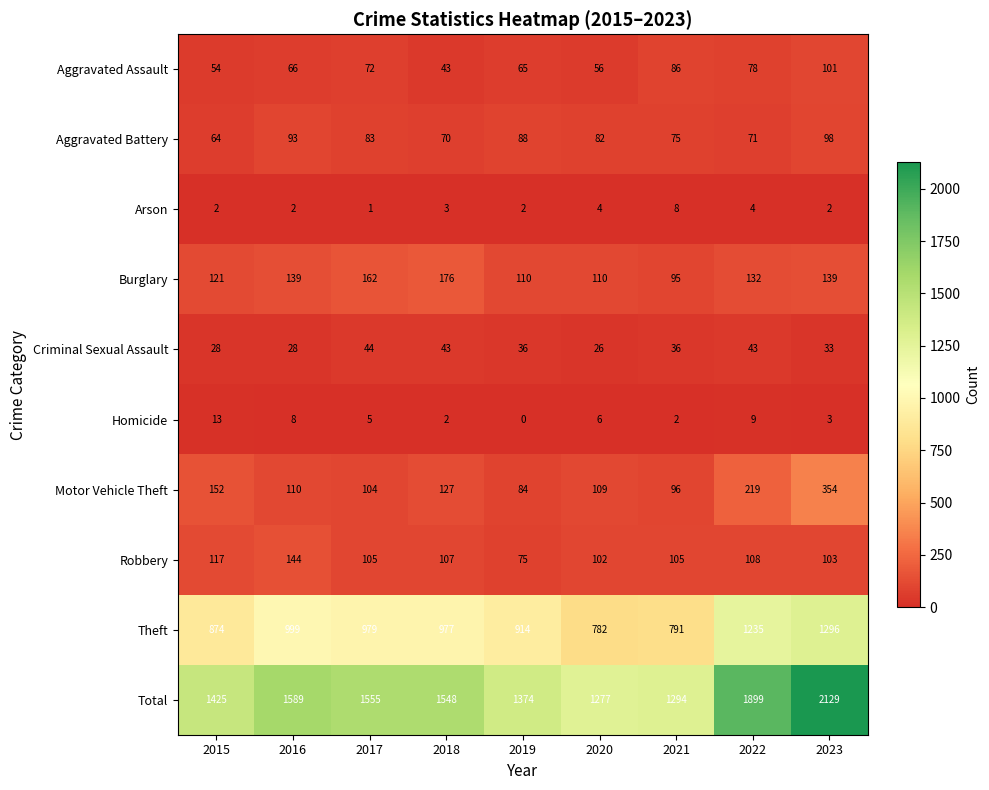

What is the difference between the maximum and minimum values in the Aggravated Battery series?

34